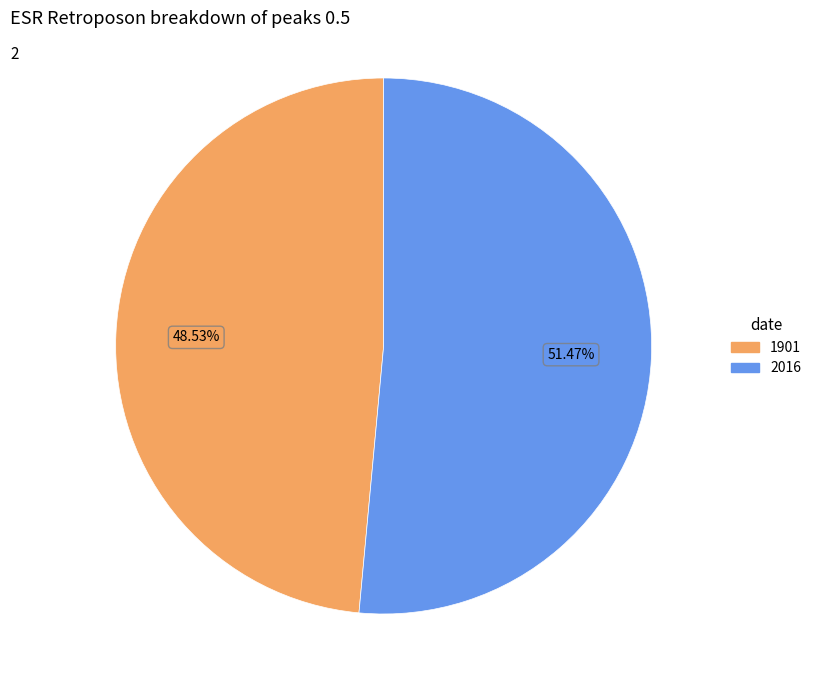

Count the number of slices in the pie.

2